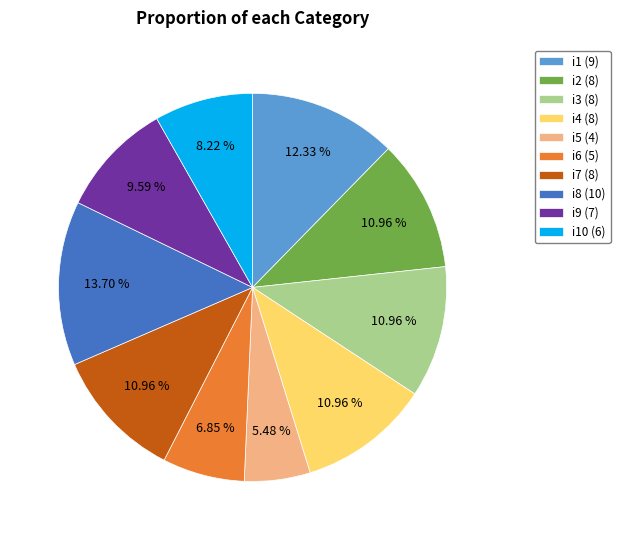

Count the number of slices in the pie.

10